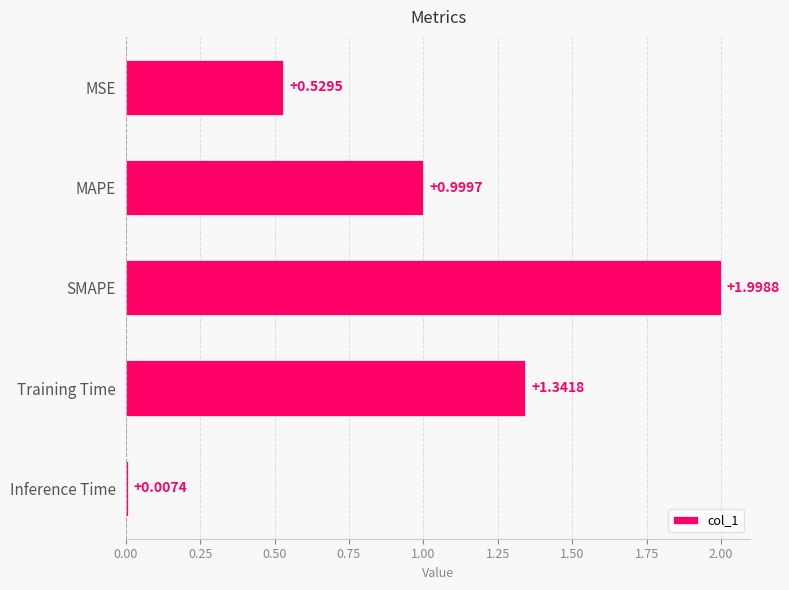

What is the average value?

1.0